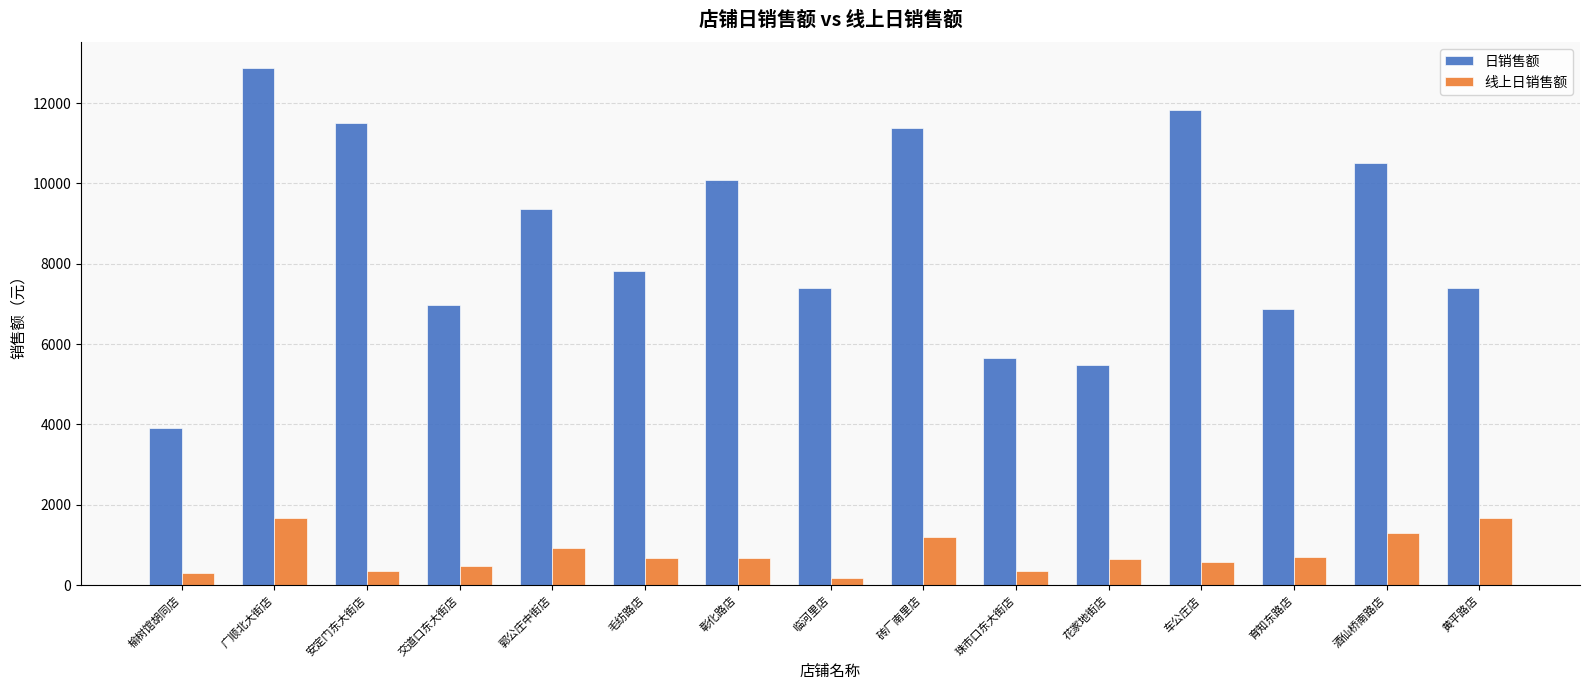

What is the label of the 9th bar from the left?

砖厂南里店